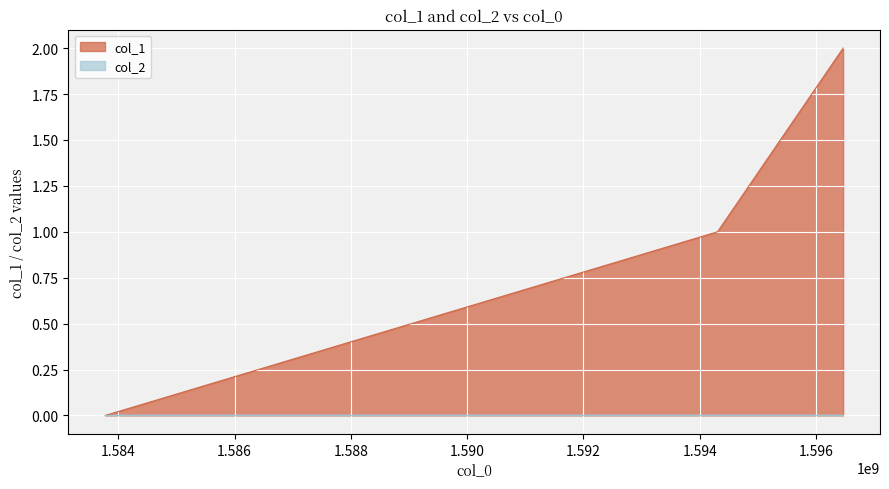

How many series are shown in this chart?

2